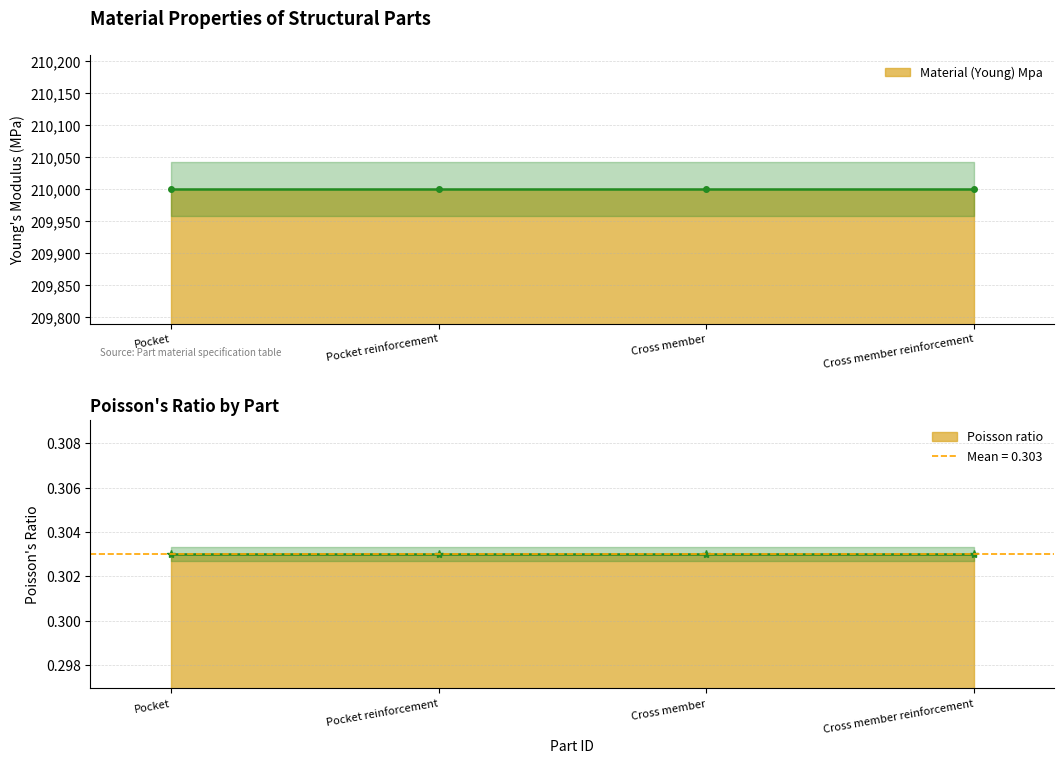

Rank the series by their average value, from highest to lowest.

Material (Young) Mpa, Poisson